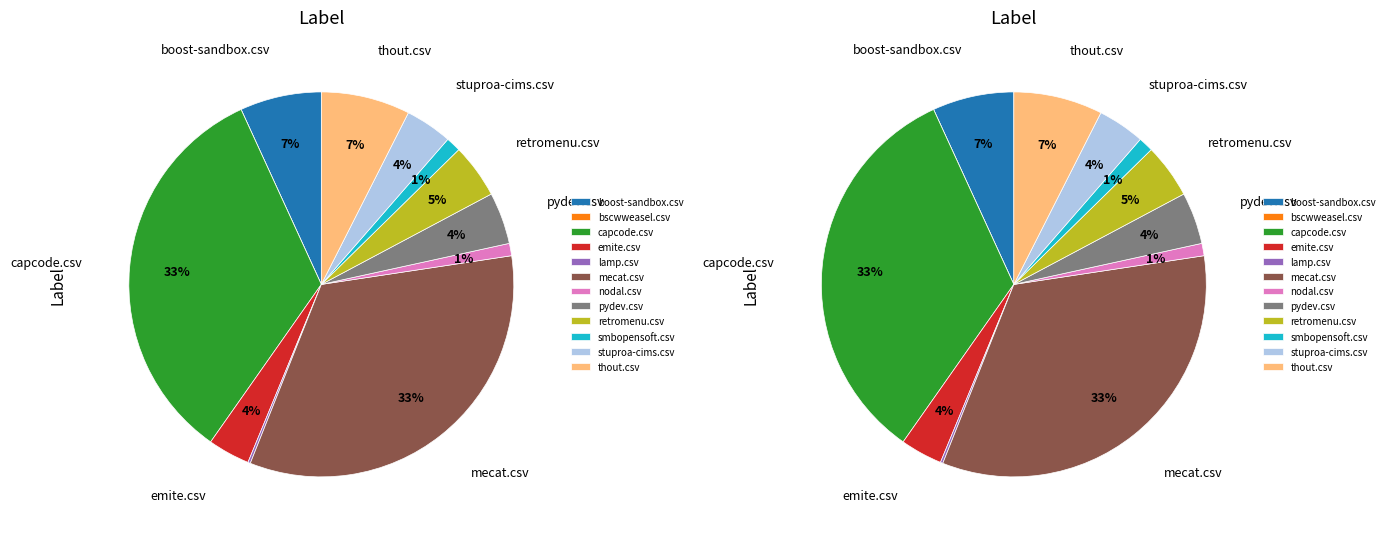

Count the number of slices in the pie.

12